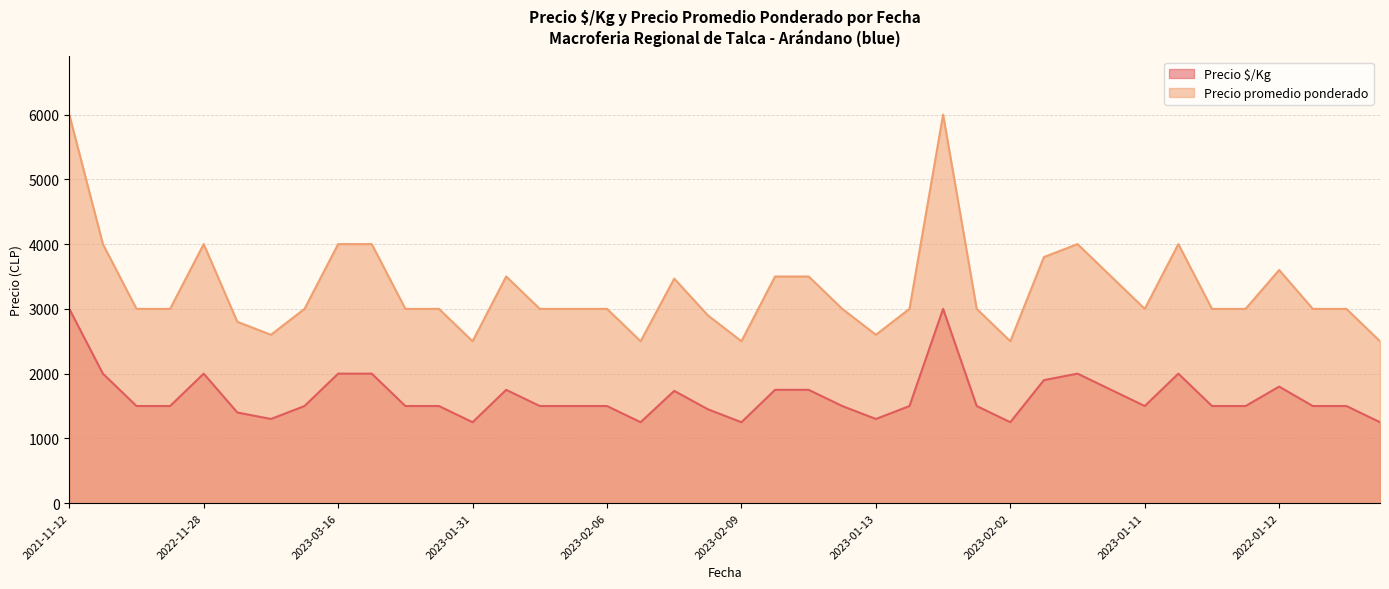

Which series has the largest total across all categories?

Precio promedio ponderado